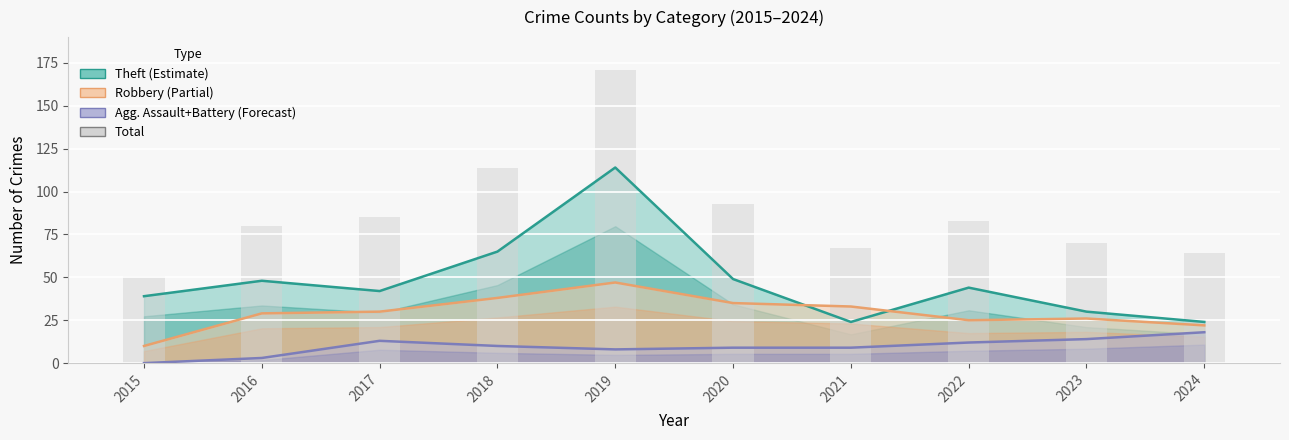

What is the sum of all values?

878